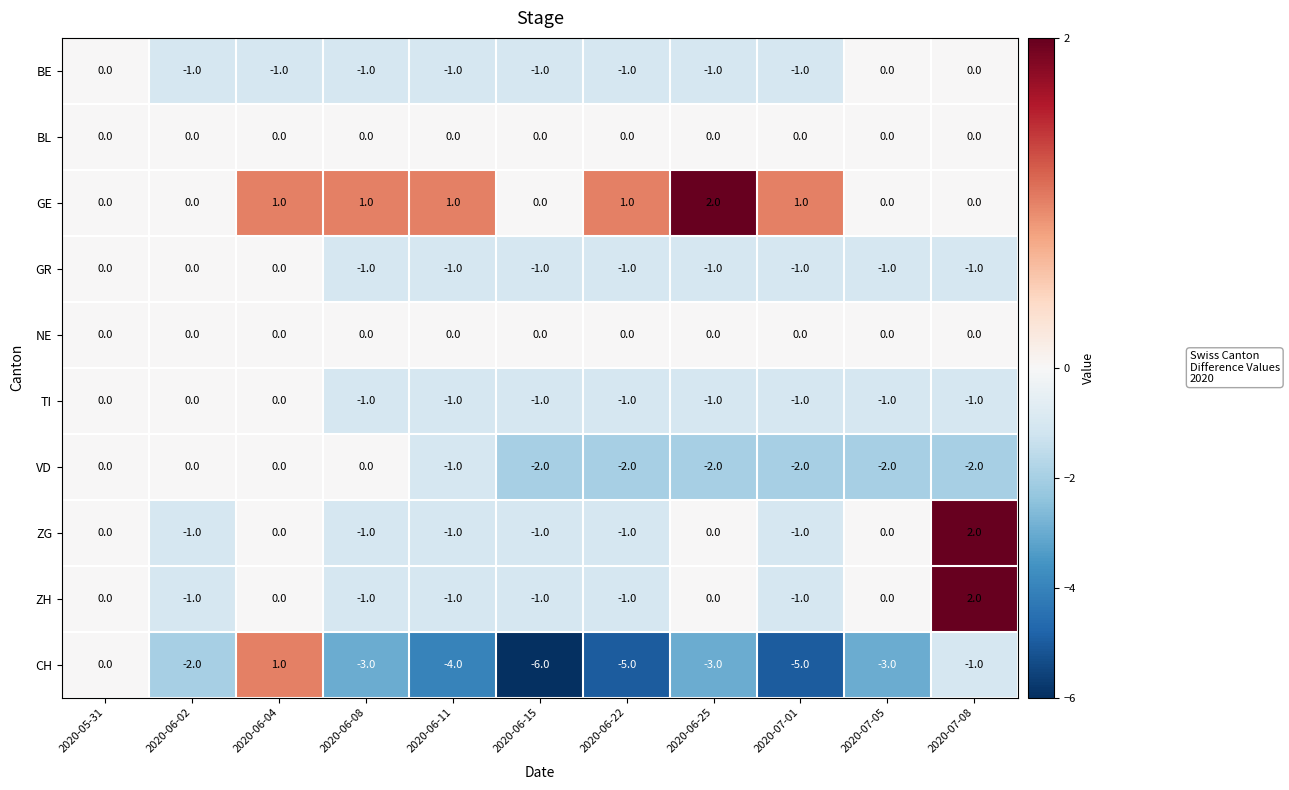

What is the difference between the maximum and second lowest values in the ZG series?

3